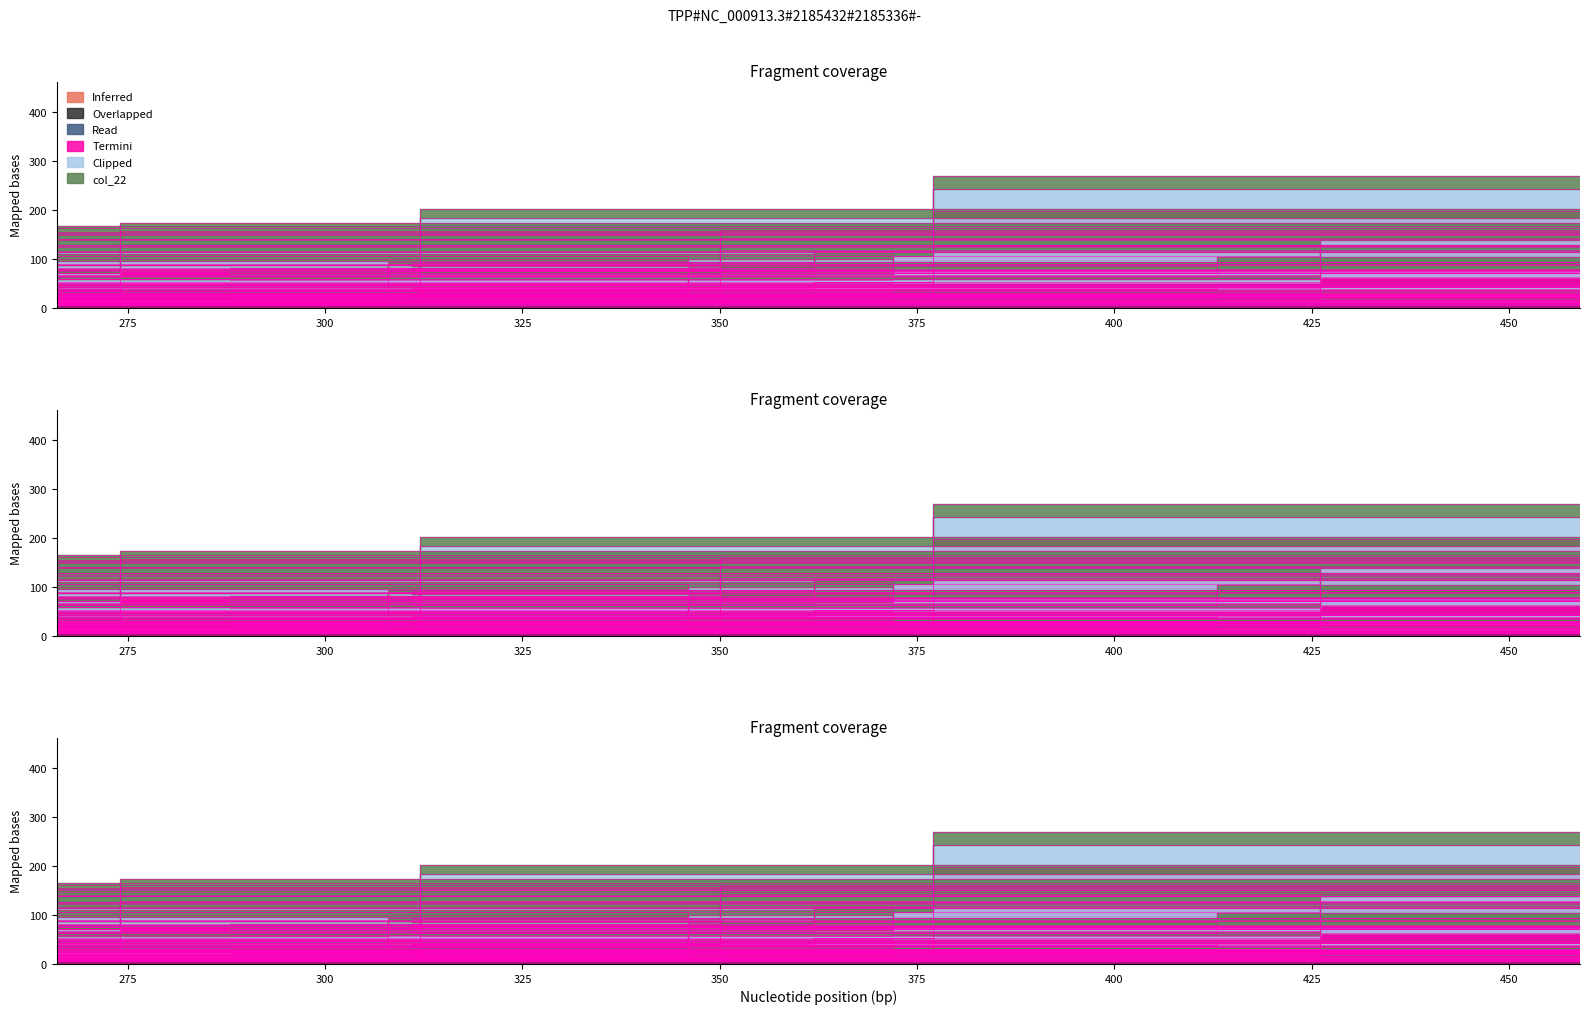

How many series are shown in this chart?

6